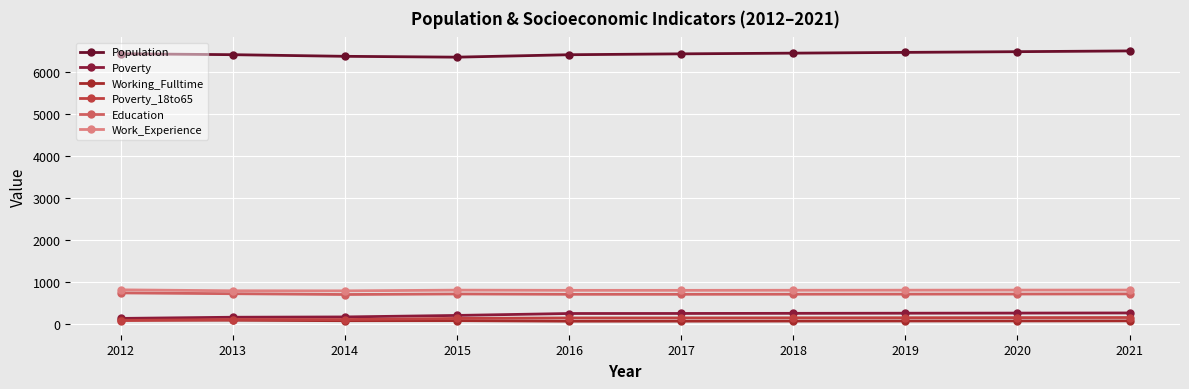

Reading right to left, list all the values displayed in this chart.

Population: 2021=6514	2020=6496	2019=6479	2018=6461	2017=6444	2016=6423	2015=6365	2014=6385	2013=6424	2012=6446
Poverty: 2021=254	2020=251	2019=248	2018=245	2017=242	2016=241	2015=195	2014=159	2013=152	2012=124
Working_Fulltime: 2021=65	2020=63	2019=62	2018=60	2017=58	2016=57	2015=70	2014=69	2013=80	2012=84
Poverty_18to65: 2021=145	2020=143	2019=140	2018=138	2017=136	2016=135	2015=124	2014=97	2013=97	2012=73
Education: 2021=709	2020=706	2019=704	2018=702	2017=700	2016=700	2015=708	2014=695	2013=714	2012=733
Work_Experience: 2021=801	2020=800	2019=798	2018=796	2017=794	2016=794	2015=799	2014=782	2013=784	2012=806